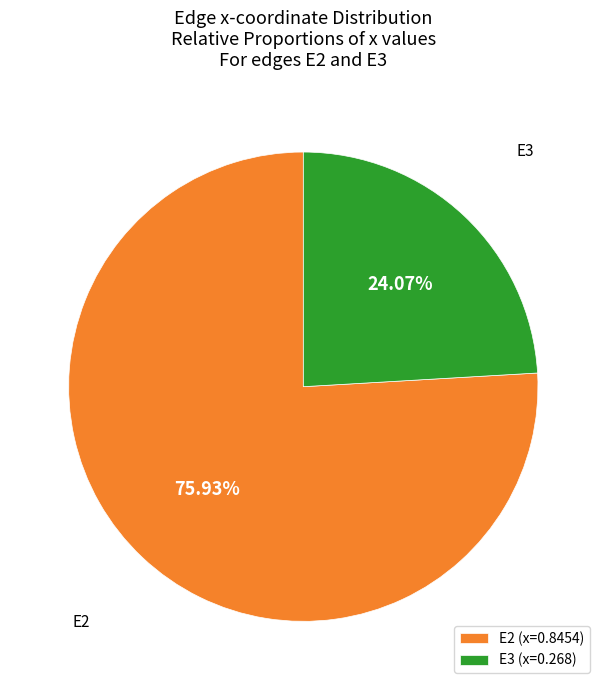

What is the majority slice?

E2 (x=0.8454)